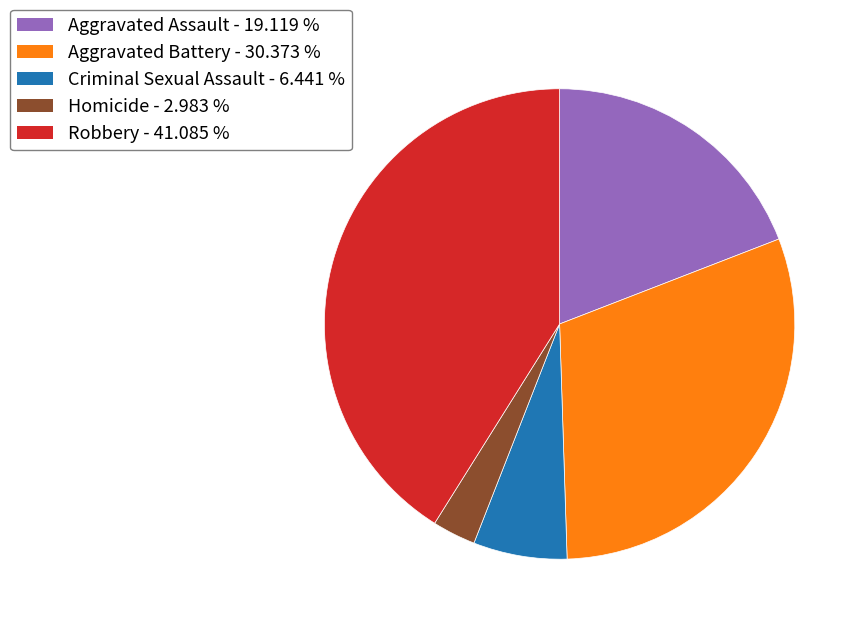

Is Robbery the majority of the pie?

No